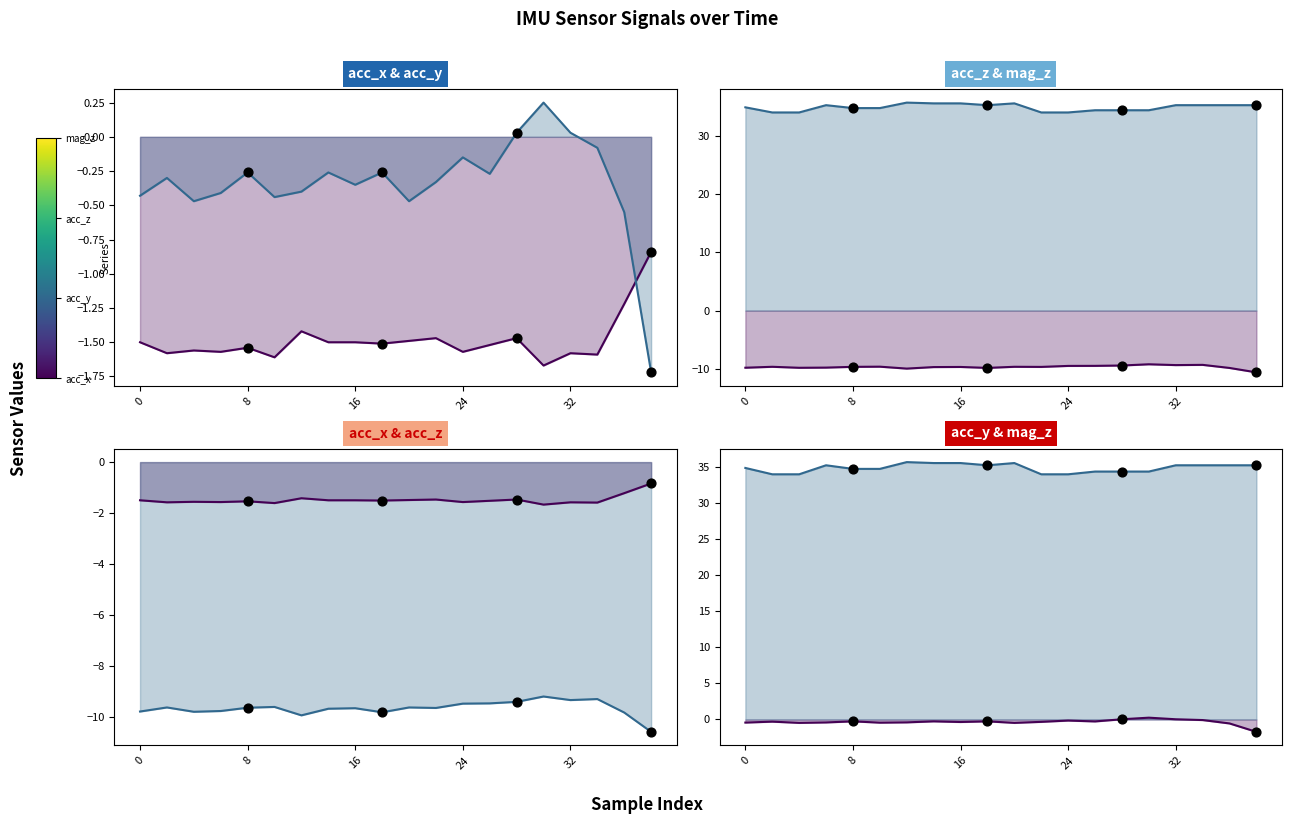

What is the total value across all series at 7?

24.1